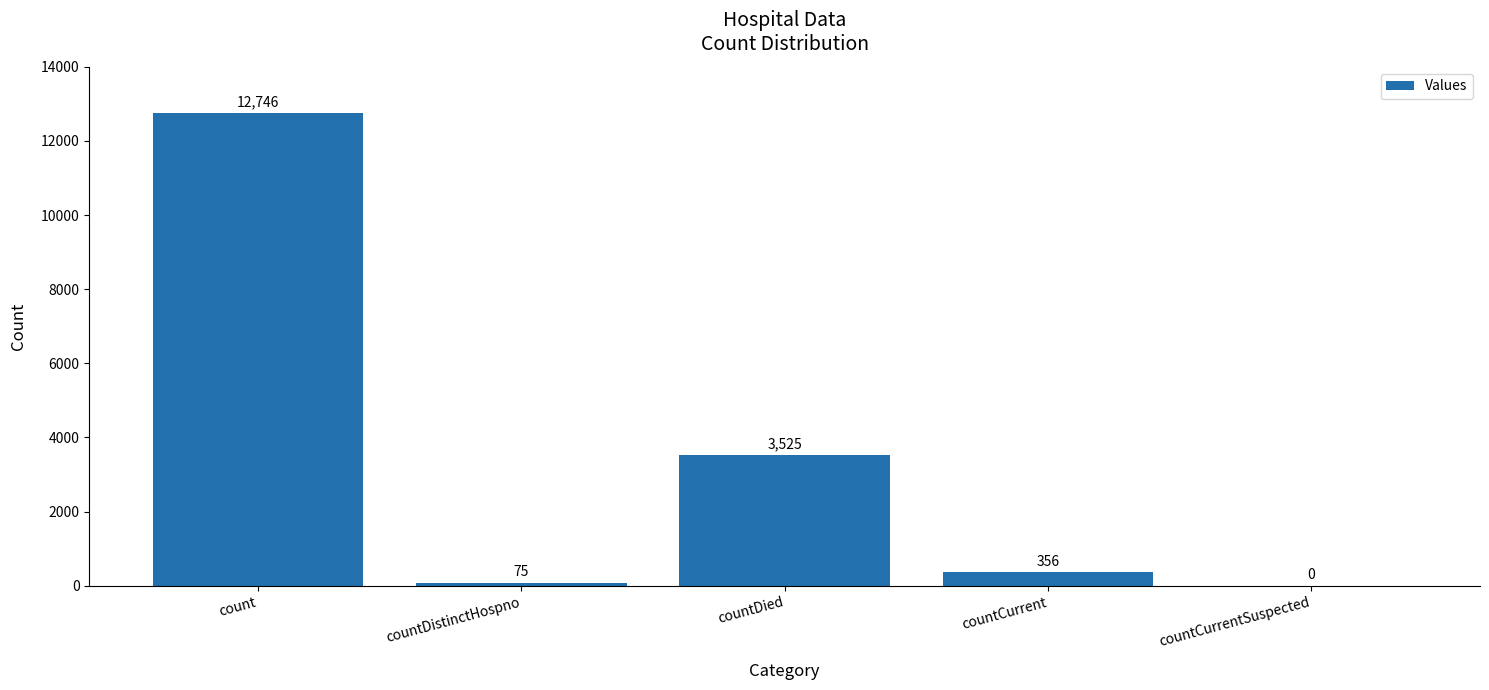

Reading left to right, transcribe all the data shown in this chart.

count=12746	countDistinctHospno=75	countDied=3525	countCurrent=356	countCurrentSuspected=0